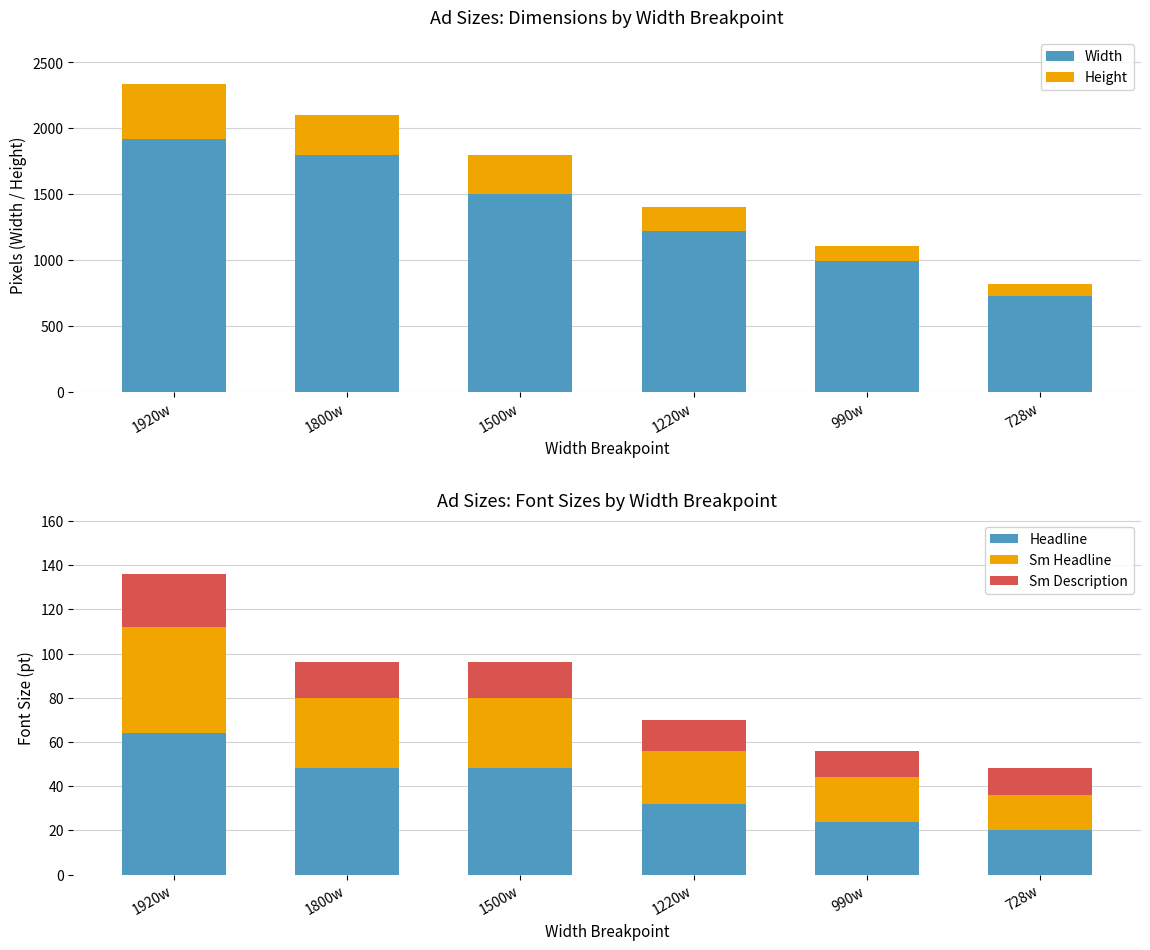

Between 1800w and 1500w, which series saw the biggest shift?

Width